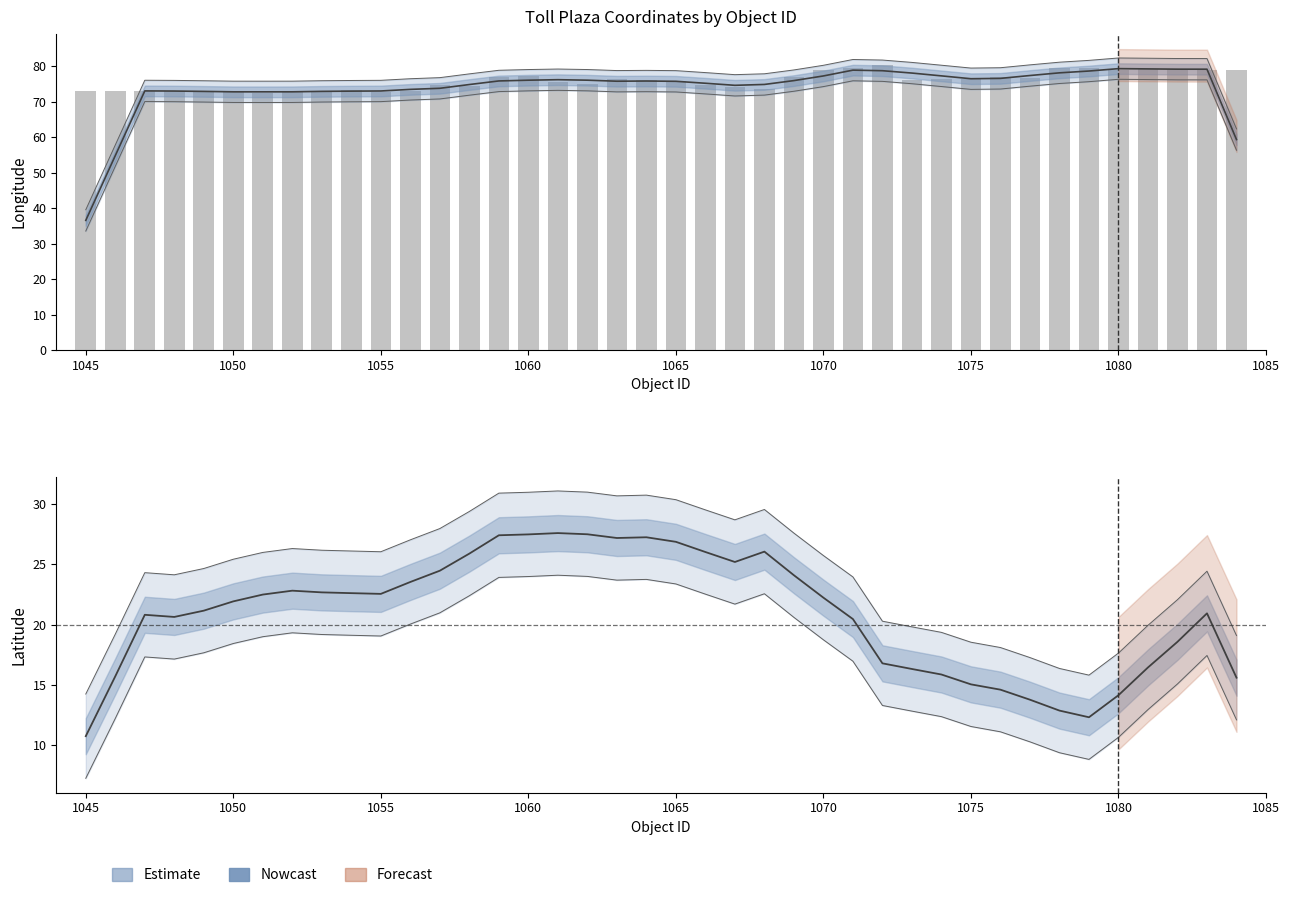

Which series has the largest total across all categories?

longitude